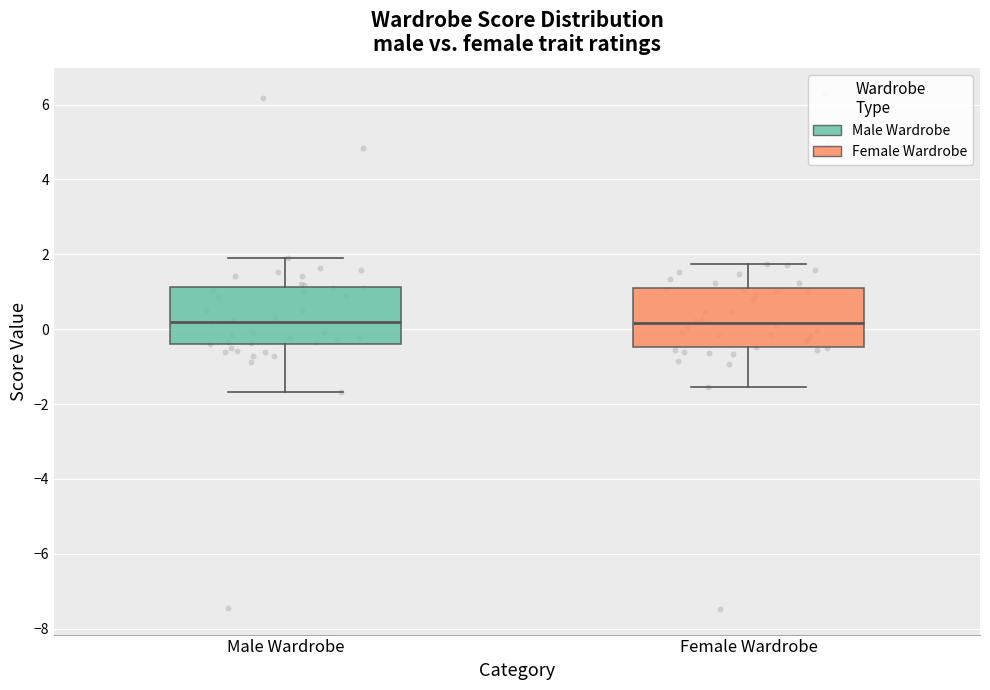

Reading left to right, read every box against the y-axis: the position of its median line, the range the box covers, and the ends of its whiskers. The values are not printed on the chart, so give them approximately, as read against the axis.

Male Wardrobe: median 0.2, box -0.4 to 1.2, whiskers -1.6 to 2.0
Female Wardrobe: median 0.2, box -0.4 to 1.0, whiskers -1.6 to 1.8